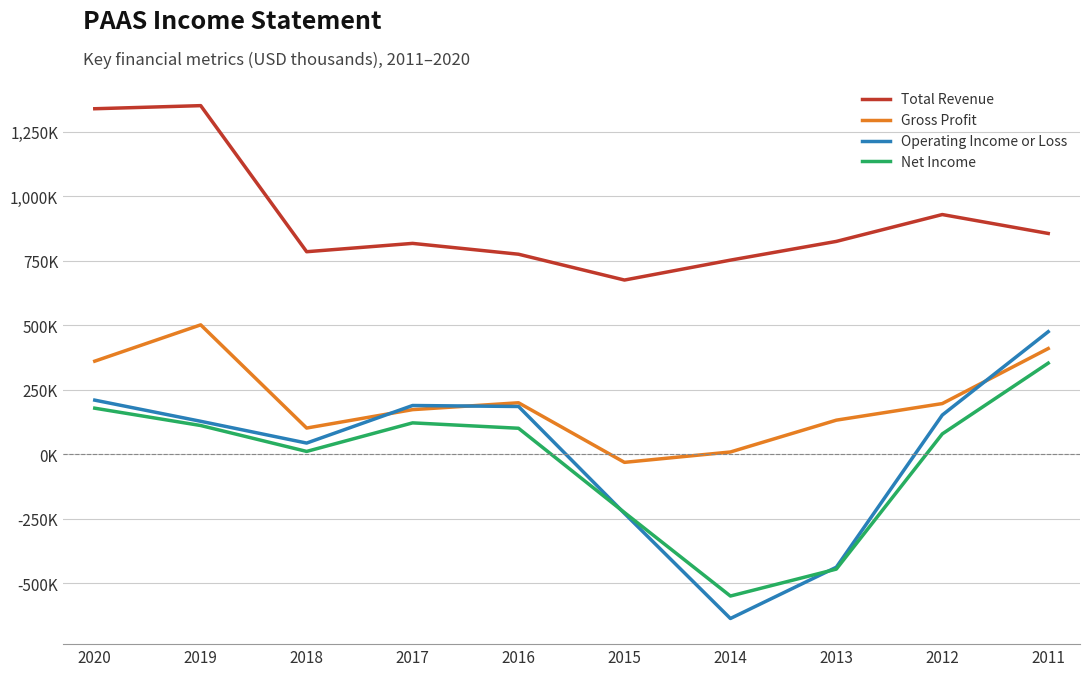

How many times do Operating Income or Loss and Net Income cross each other?

2